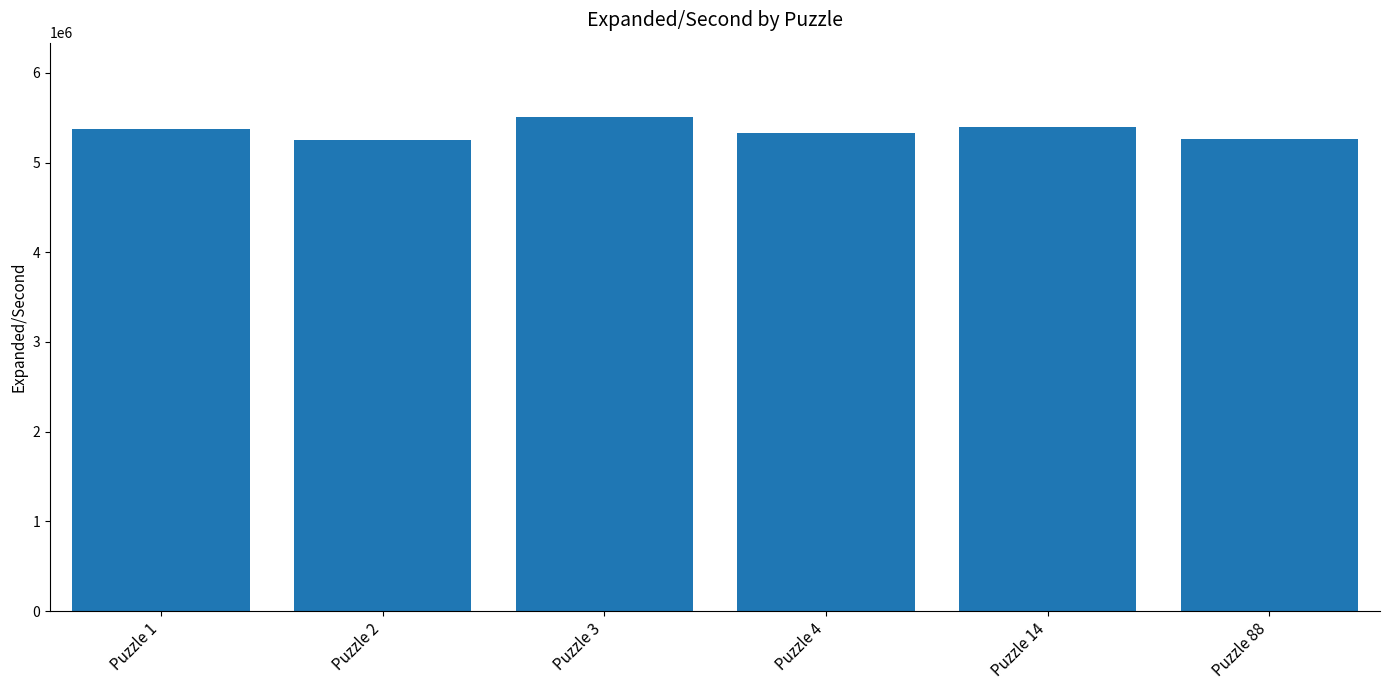

What is the minimum value shown in the chart?

5246169.0